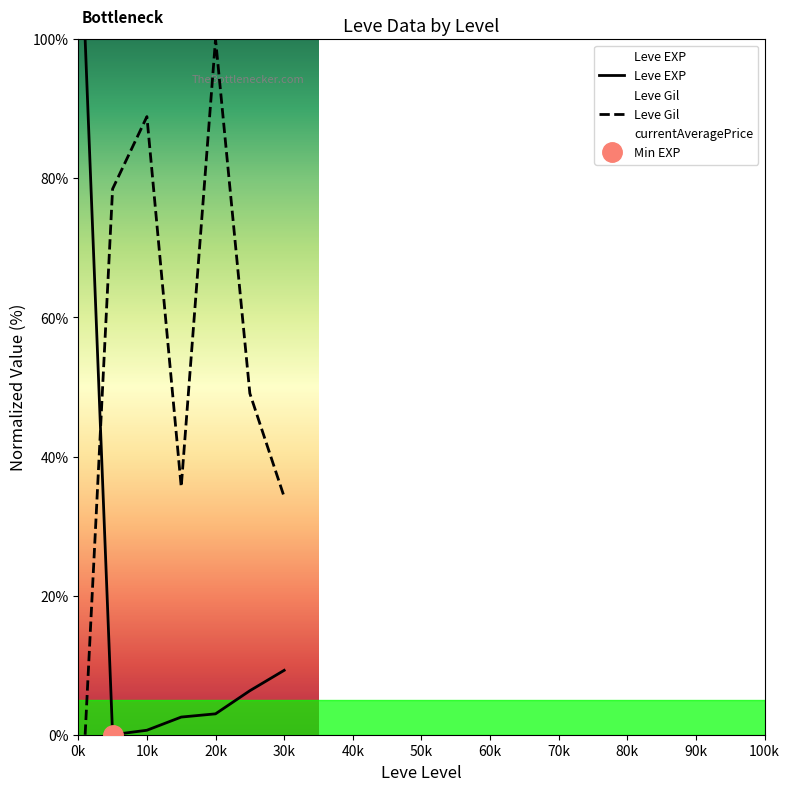

After their last crossing, which series has the higher values: Leve EXP or Leve Gil?

Leve Gil